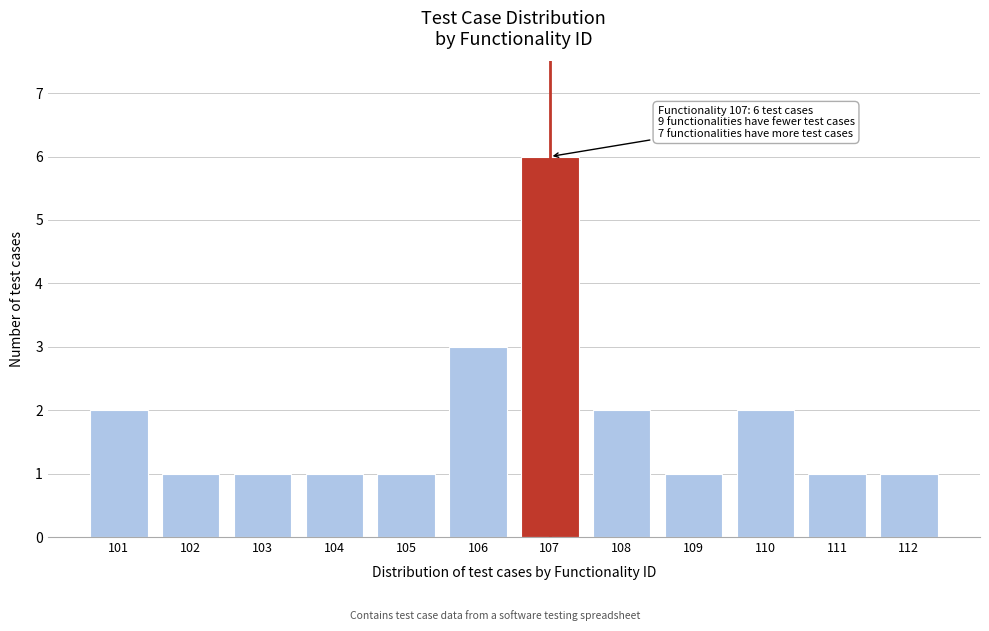

Reading left to right, list all the values displayed in this chart.

2	1	1	1	1	3	6	2	1	2	1	1